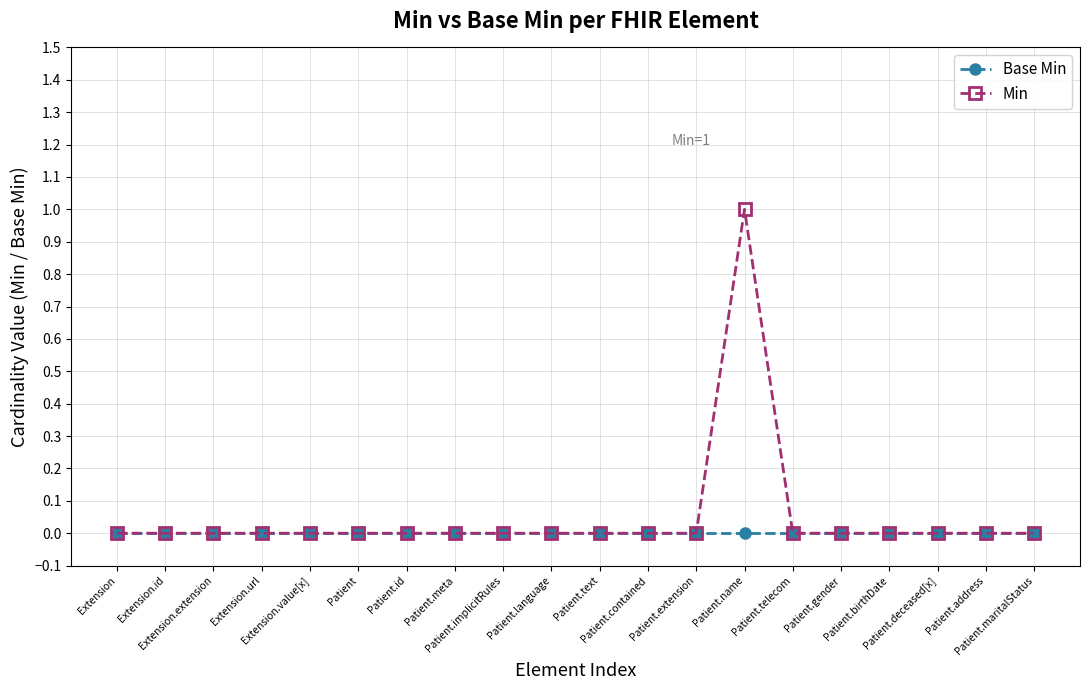

Which series has the widest spread of values?

Min